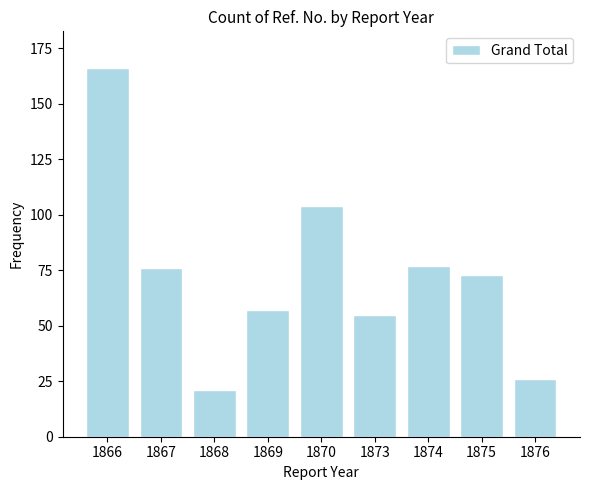

What is the difference between the maximum and minimum values?

145